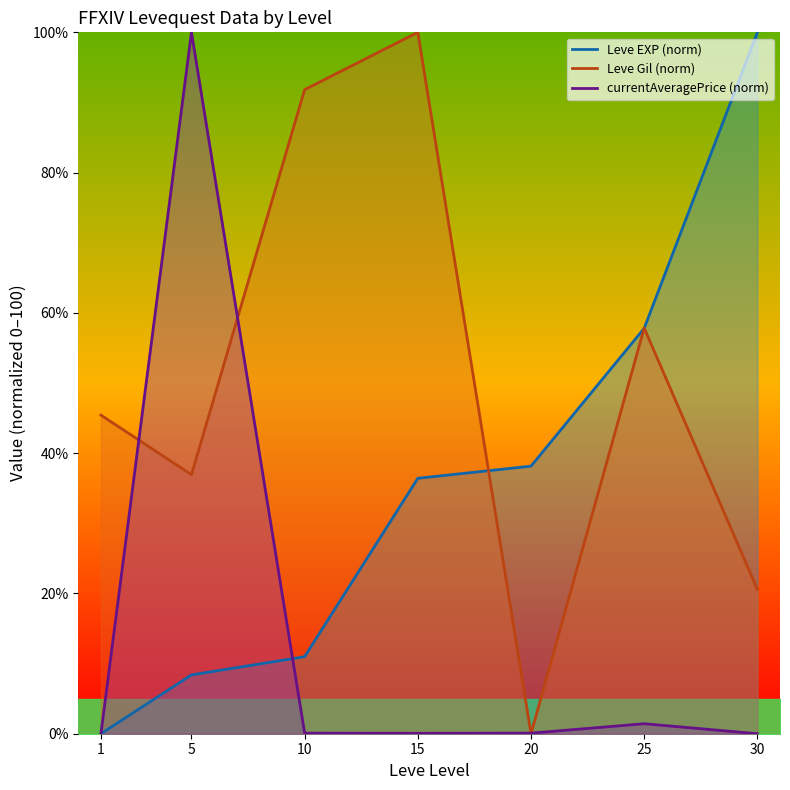

What is the difference between the maximum and minimum values in the currentAveragePrice (norm) series?

100.0